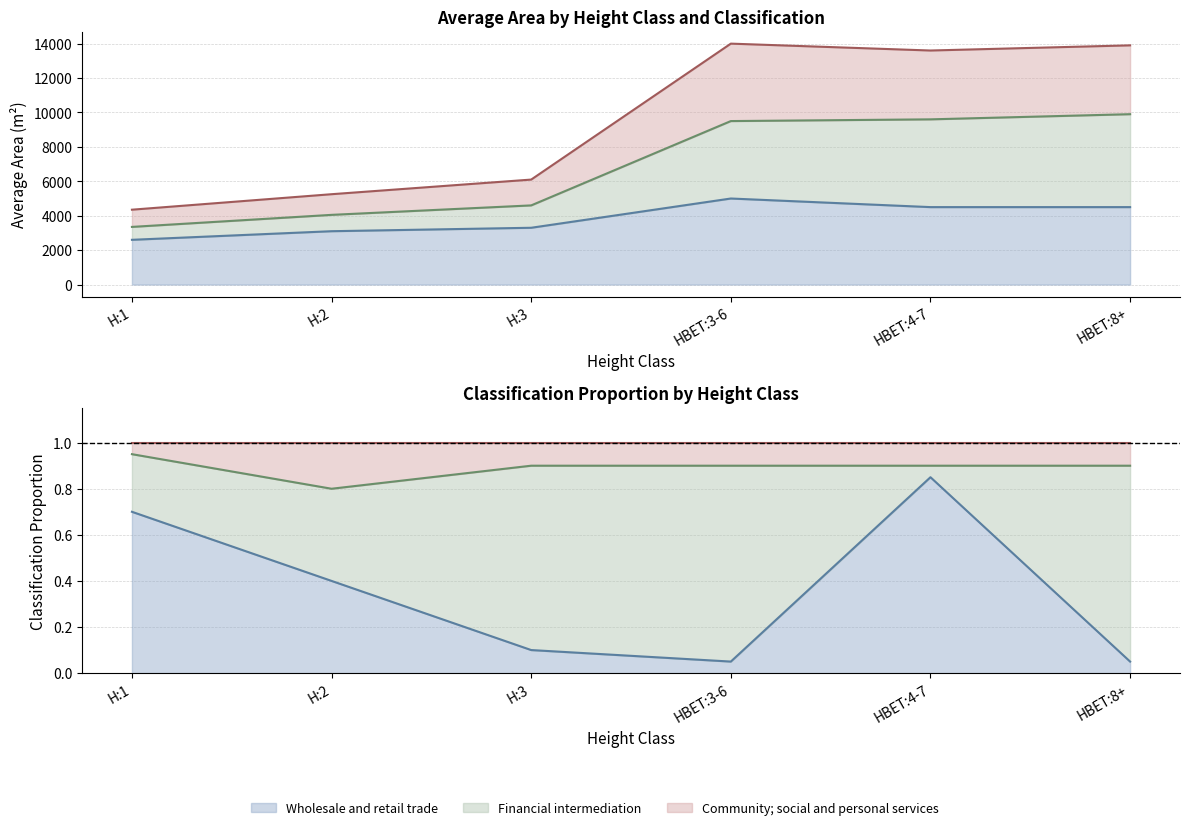

Which category has the highest value in the Community; social and personal services series?

HBET:3-6